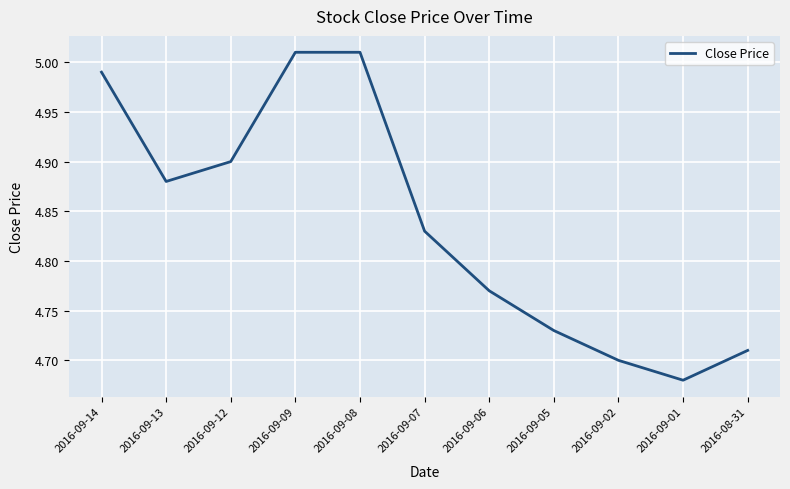

At which category does the chart reach its minimum across all series?

2016-09-01